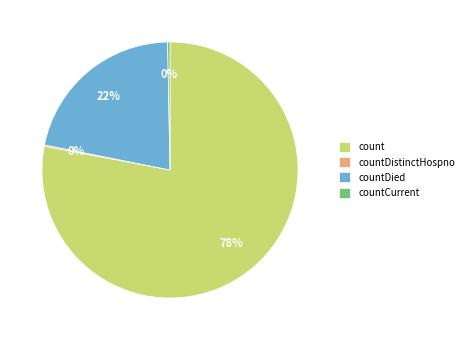

Is count the majority of the pie?

Yes